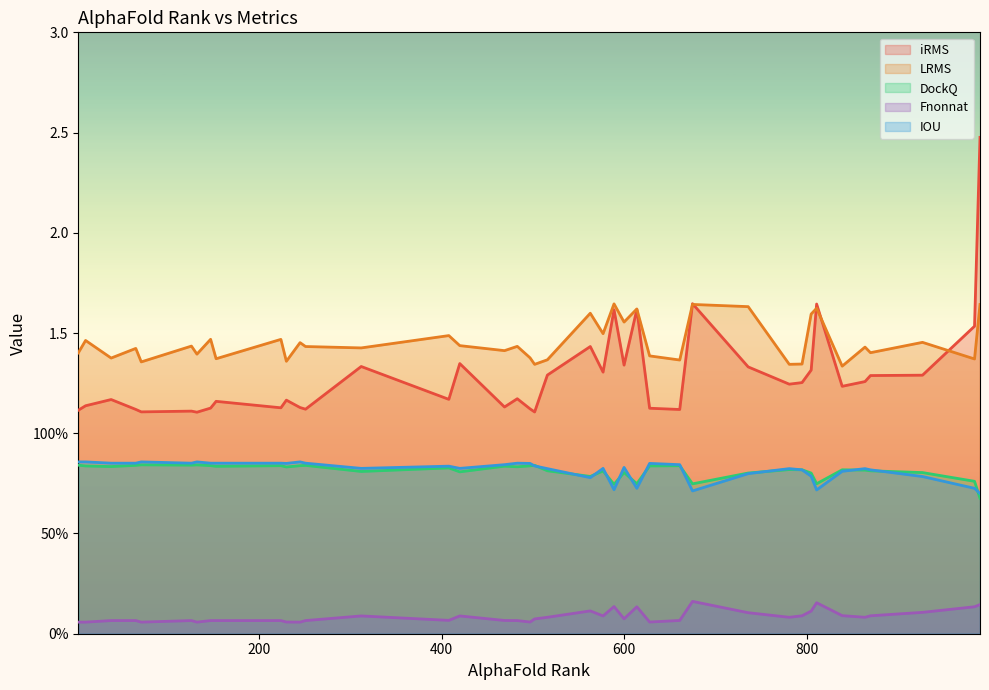

The Fnonnat series shows 0.0 at 1. True or false?

False